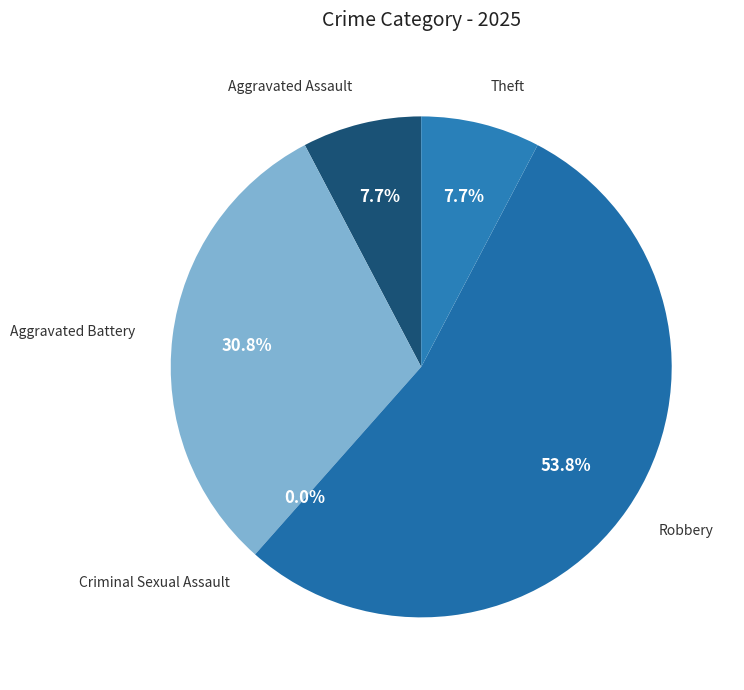

Which category accounts for the majority?

Robbery